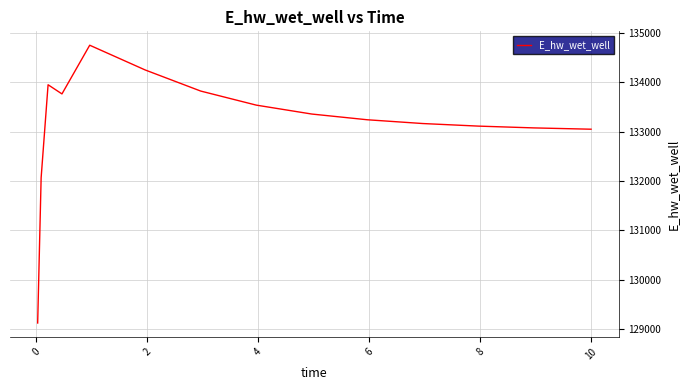

What is the minimum value shown in the chart?

129120.9